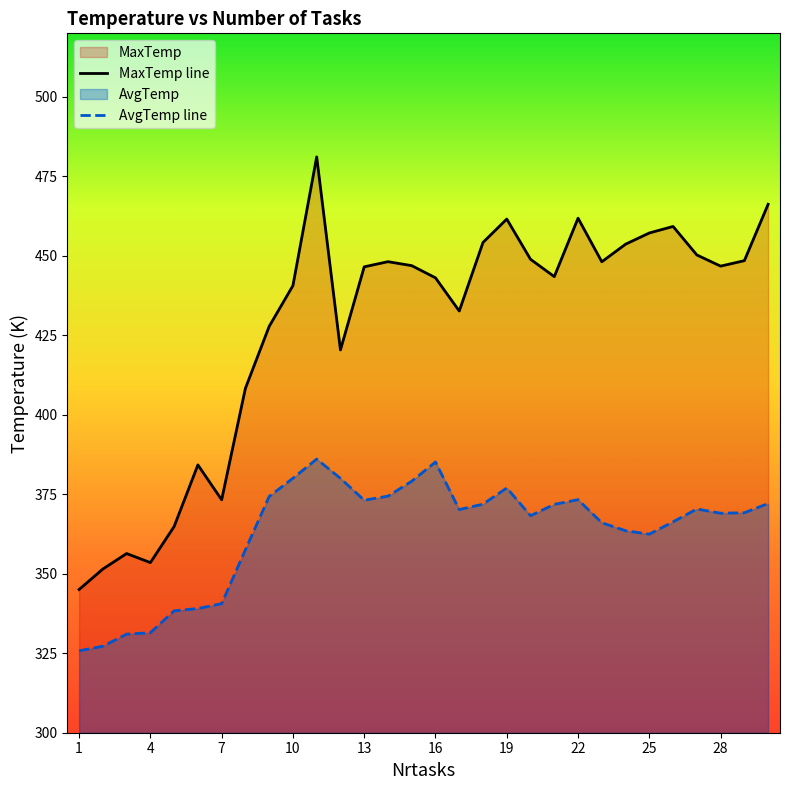

The MaxTemp series shows 364.9 at 5. True or false?

True